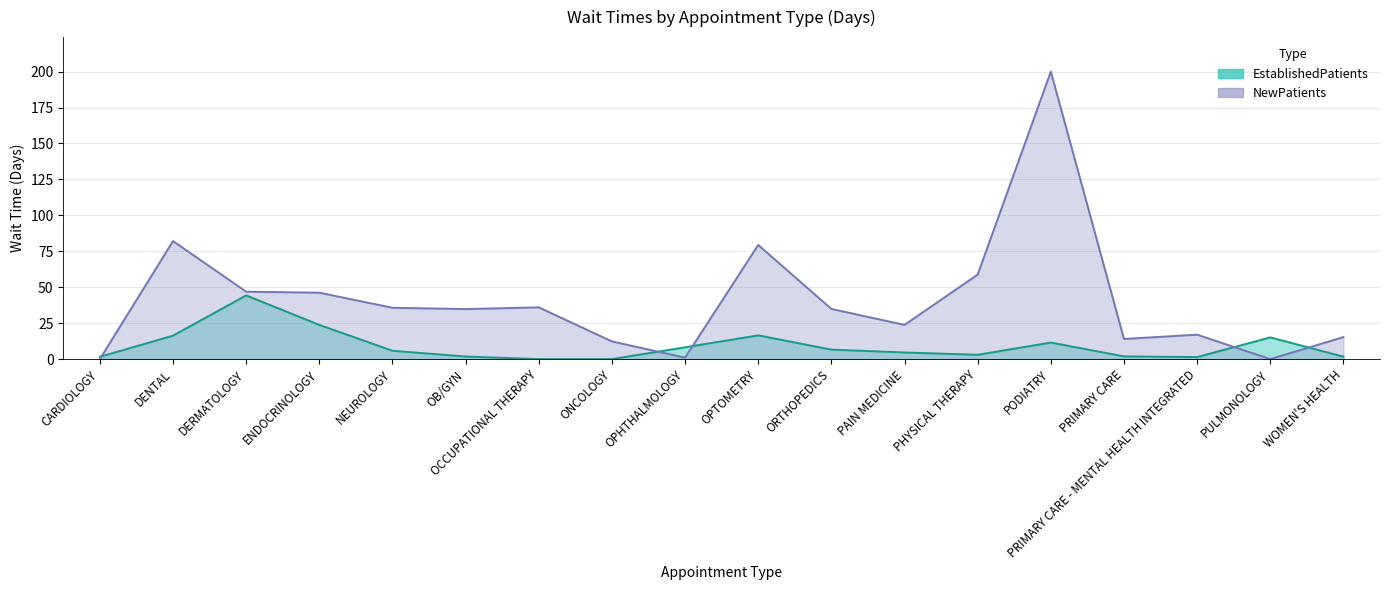

How many values in the NewPatients series are below 34?

8